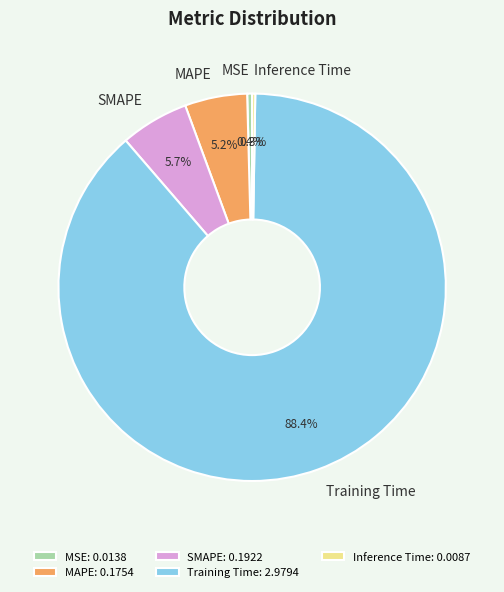

What is the total percentage of SMAPE and Training Time?

94.1%